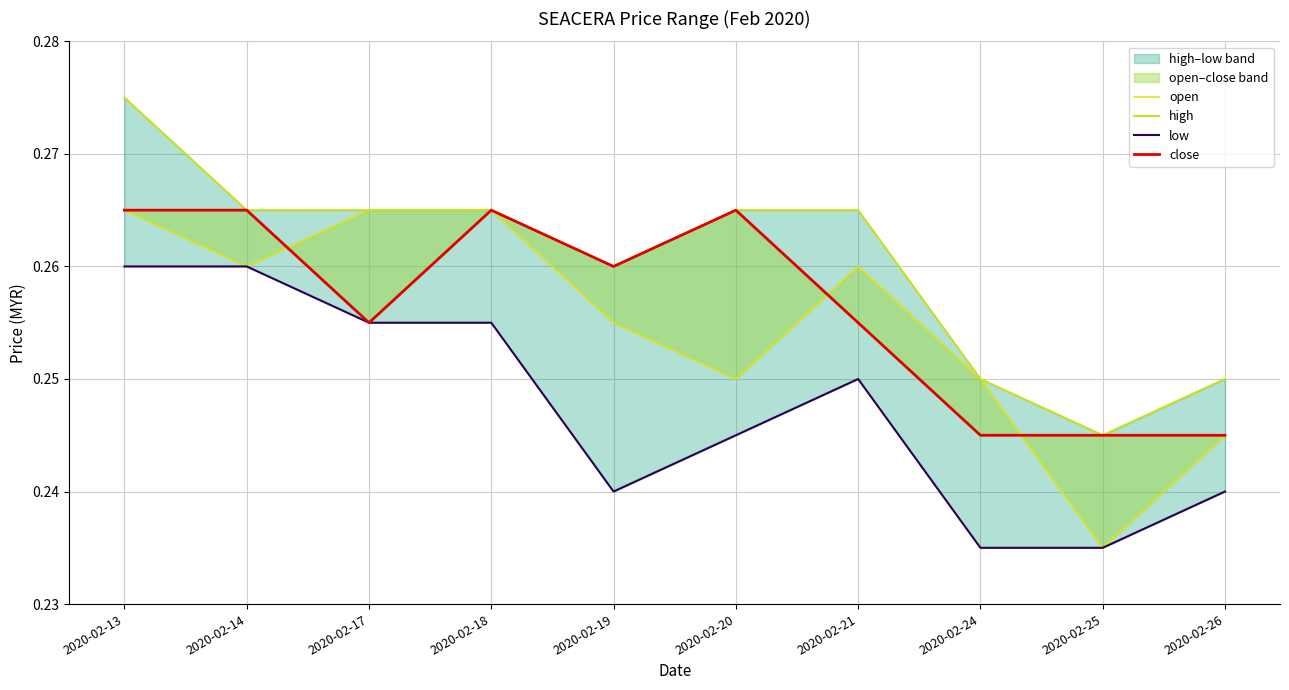

True or false: high has a value of 0.2 at 2020-02-25.

True